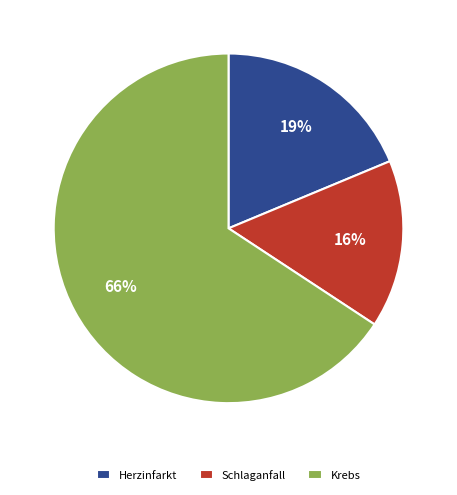

True or false: Schlaganfall accounts for 6% of the total.

False